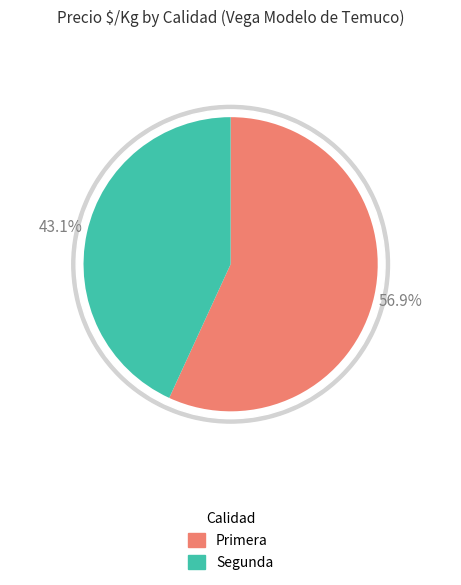

Rank the categories by value from lowest to highest.

Segunda, Primera